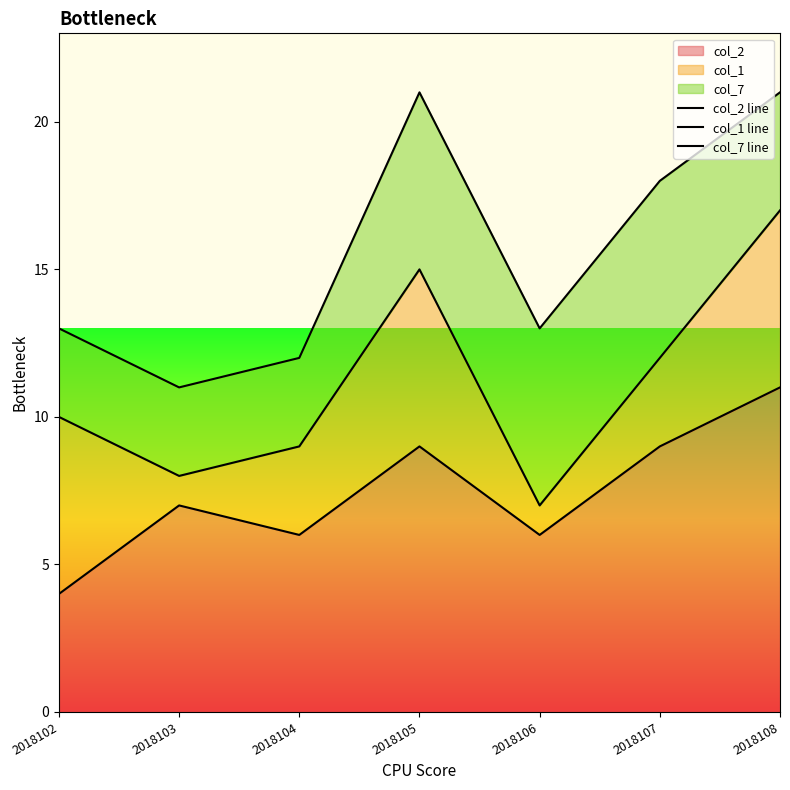

True or false: col_2 line and col_1 line cross at least once.

False